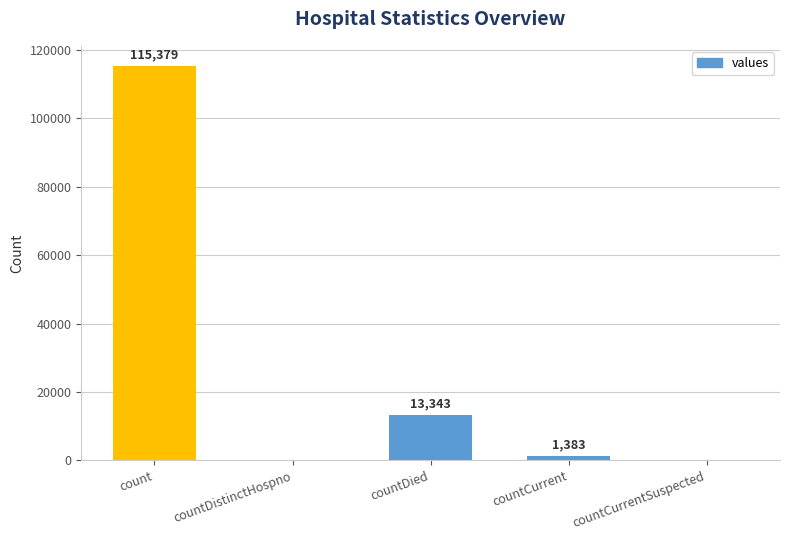

Reading right to left, transcribe all the data shown in this chart.

countCurrentSuspected=0	countCurrent=1383	countDied=13343	countDistinctHospno=0	count=115379